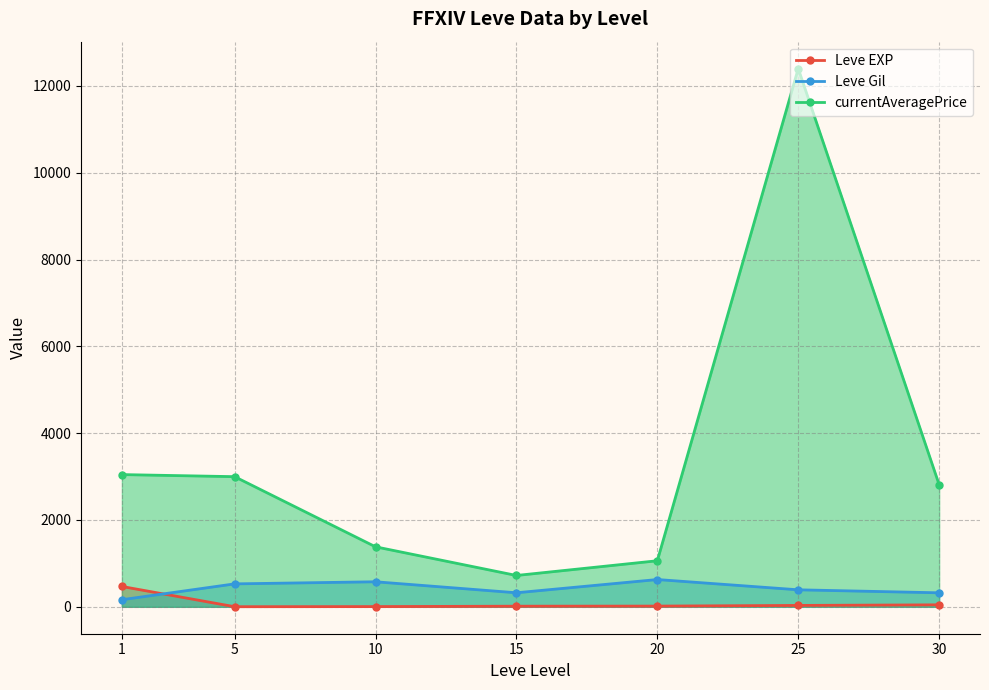

Is it true that Leve EXP equals 3.8 at 5?

False